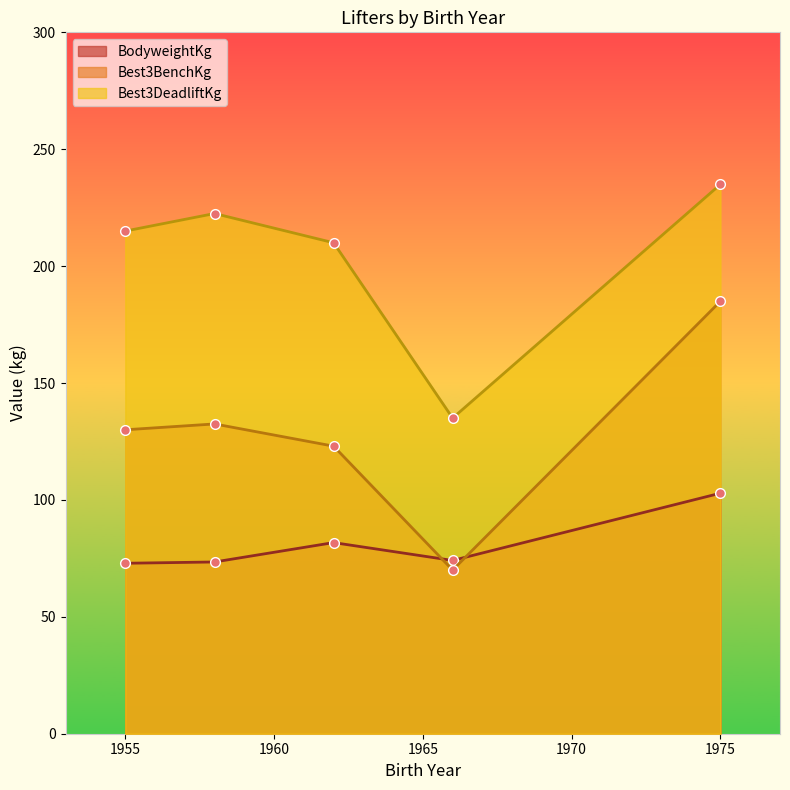

True or false: Best3DeadliftKg and Best3BenchKg cross at least once.

False